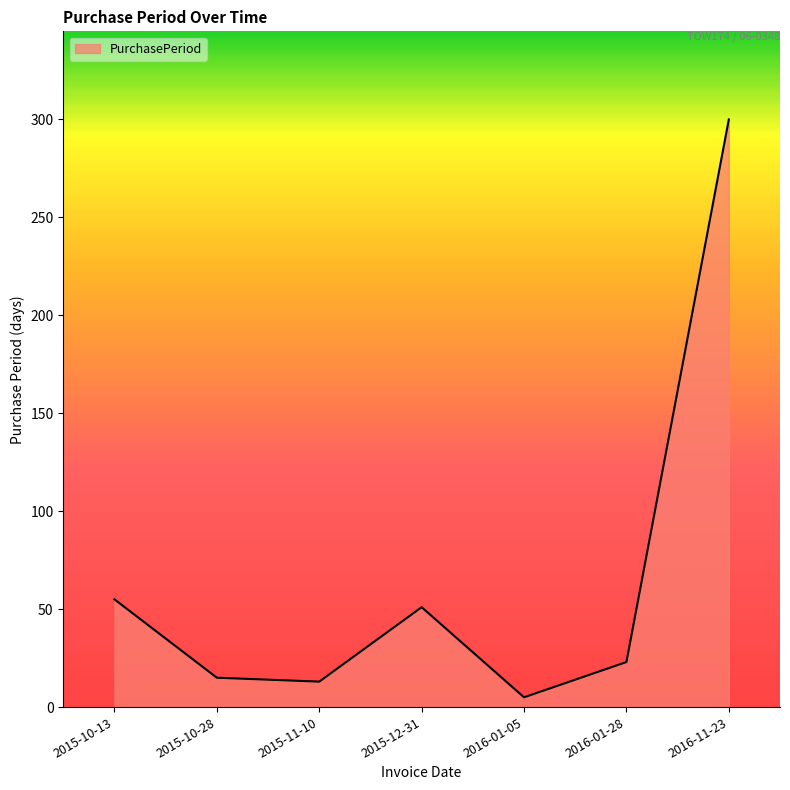

True or false: there are more than 1 points higher than both neighbors.

False